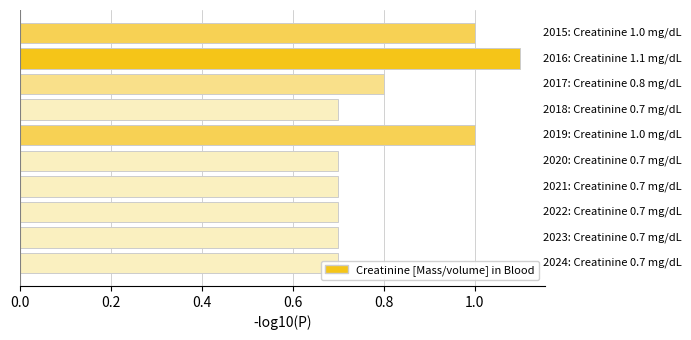

What is the sum of the values at 0.2 and 1.0?

1.8